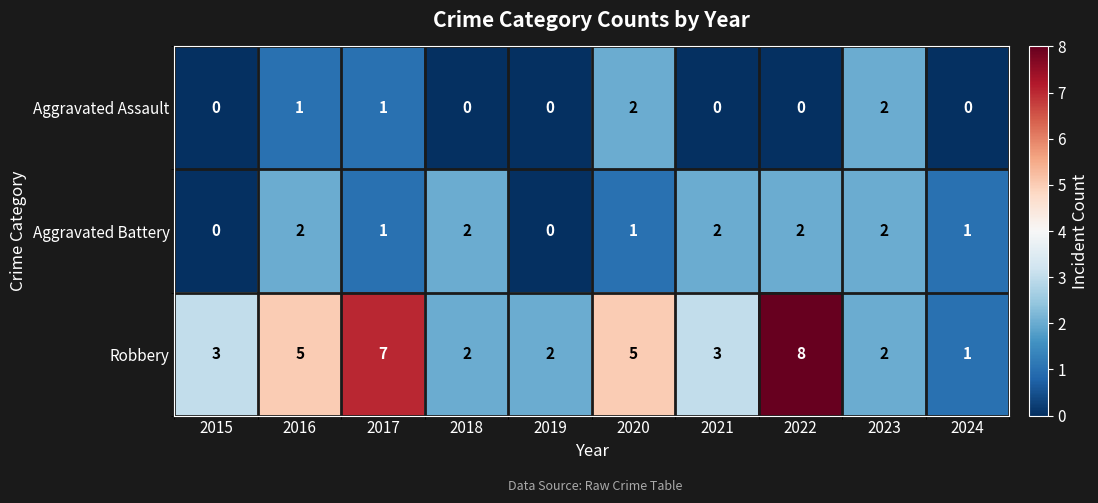

Reading left to right, extract all data points from this chart.

Aggravated Assault: 0	1	1	0	0	2	0	0	2	0
Aggravated Battery: 0	2	1	2	0	1	2	2	2	1
Robbery: 3	5	7	2	2	5	3	8	2	1